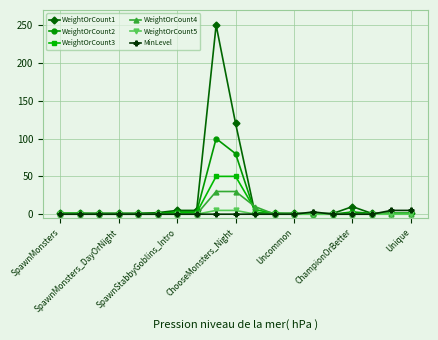

Which series has the widest spread of values?

WeightOrCount1